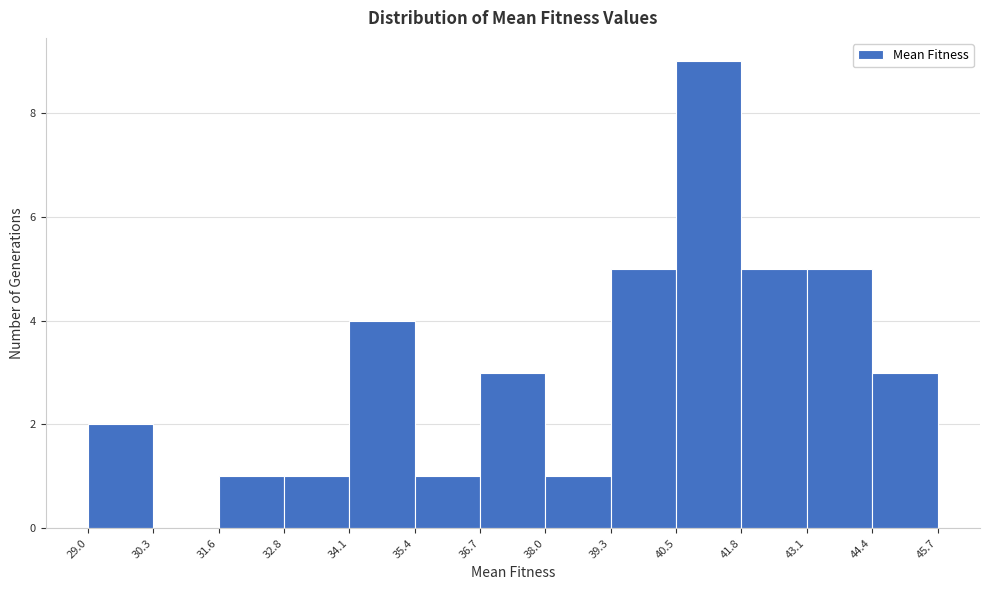

How tall is the bar that spans 38.0 to 39.3 on the x-axis? The values are not printed on the chart, so give them approximately, as read against the axis.

1